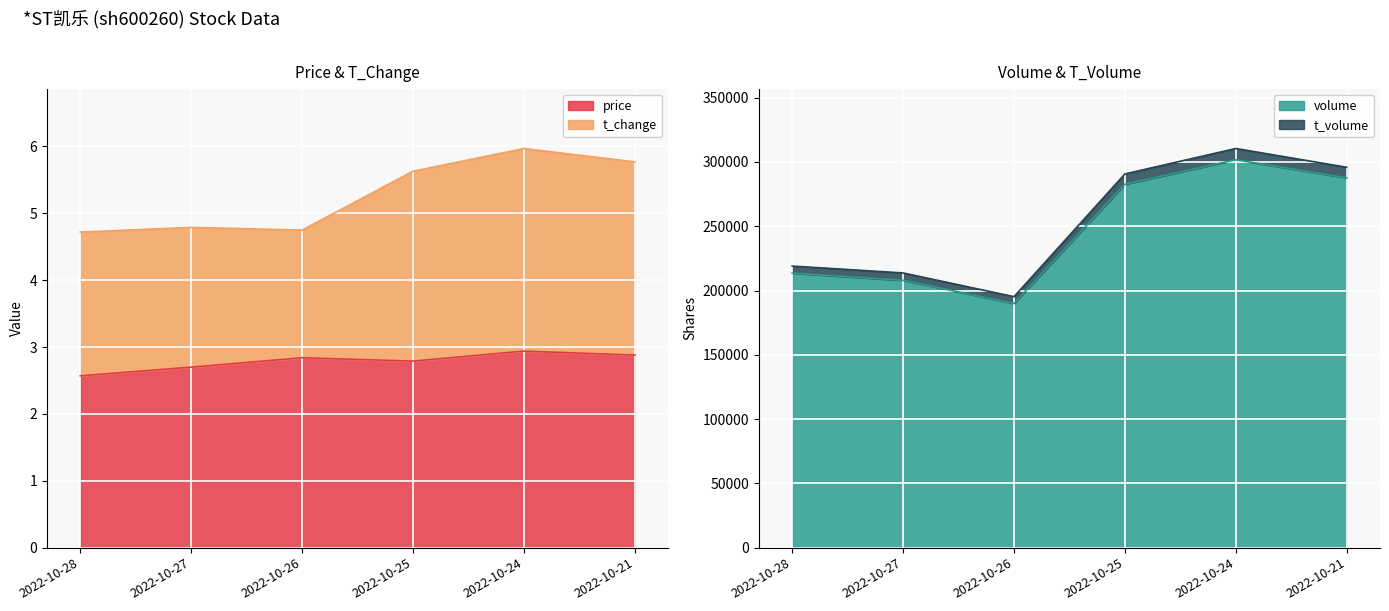

The price series shows 4.3 at 2022-10-25. True or false?

False